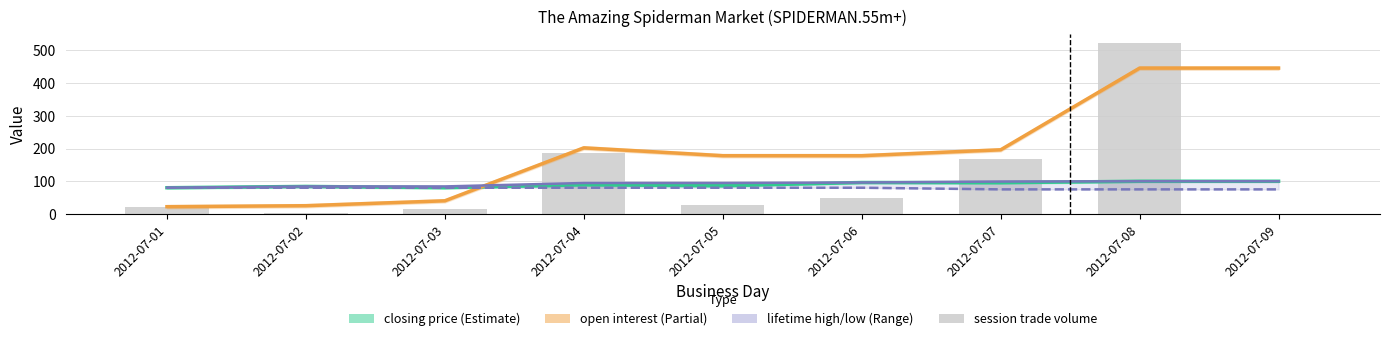

Between 2012-07-02 and 2012-07-06, which series saw the biggest shift?

open interest